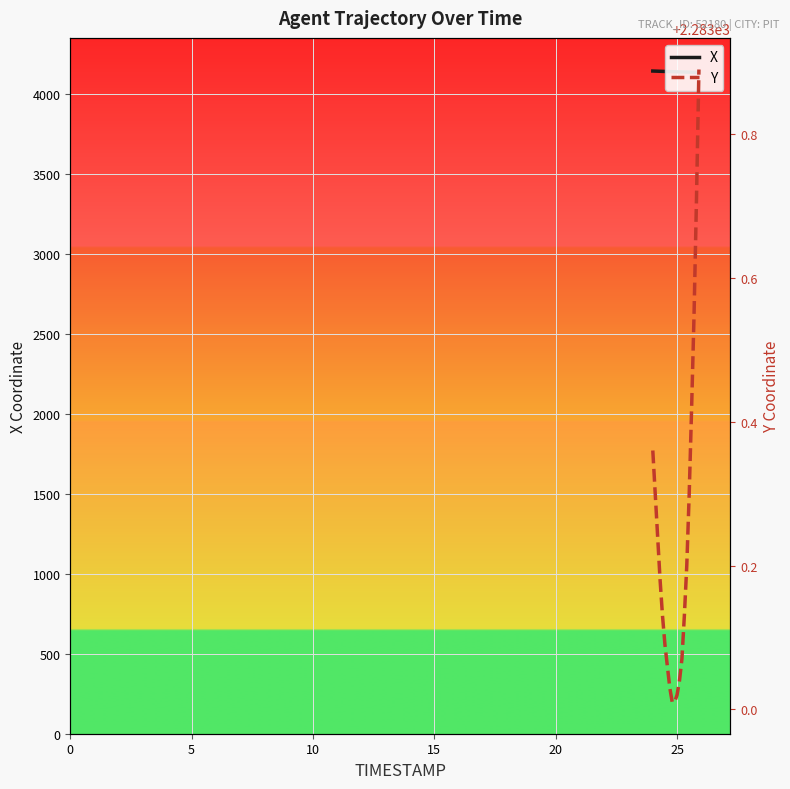

What is the value of the X point at the 10th from the left?

4139.2